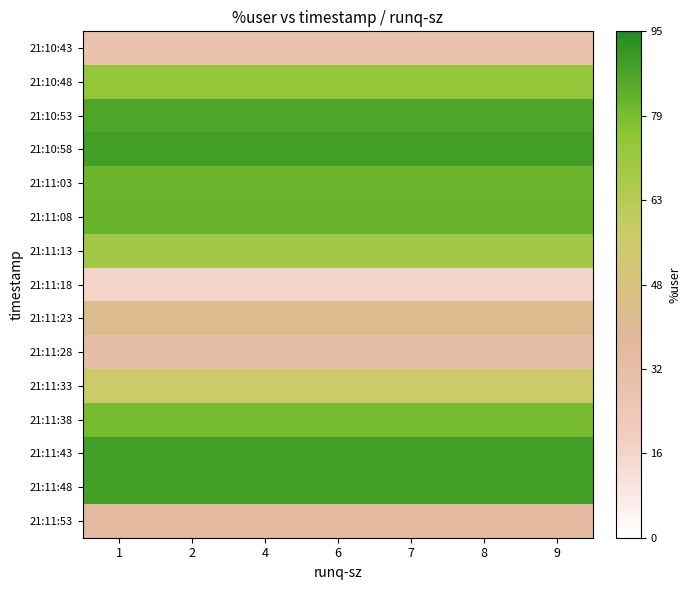

Which has a higher value, 6 or 8?

6